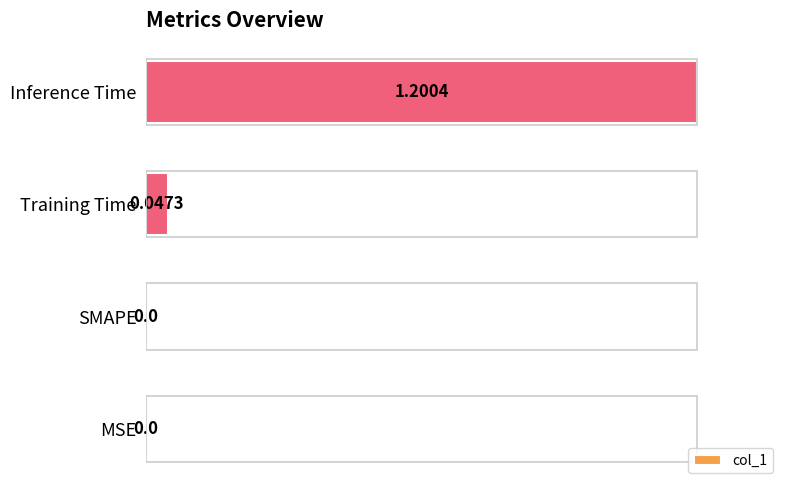

What is the sum of the values at Inference Time and MSE?

100.0